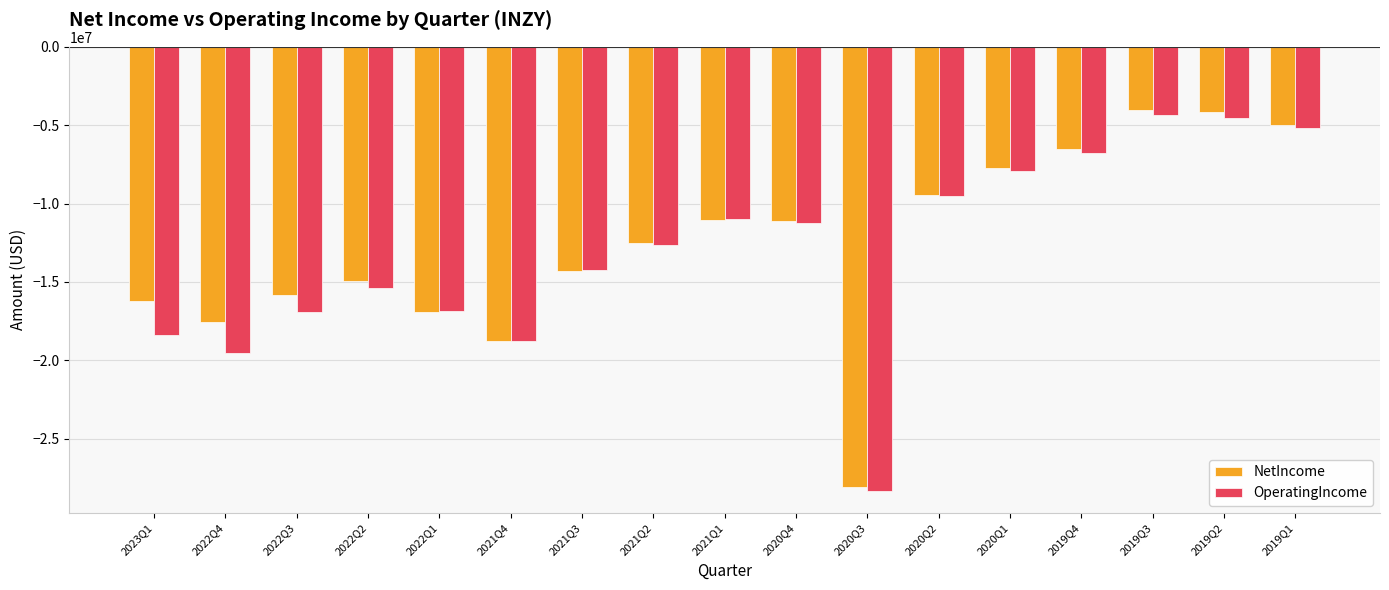

What is the sum of all NetIncome values?

-214256000